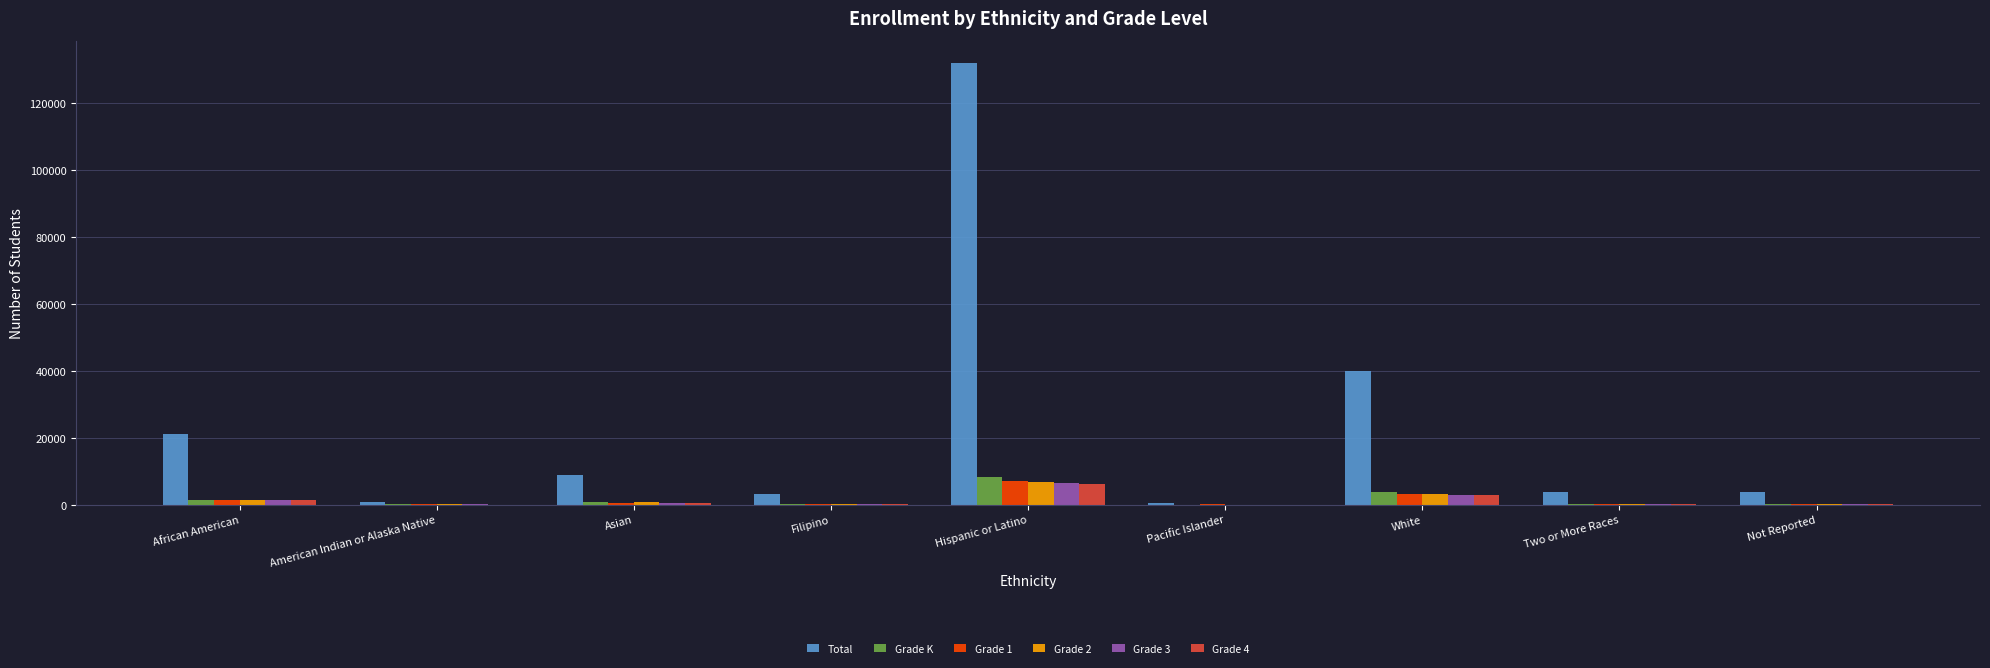

Is the value of Grade 3 at African American greater than the value of Grade 1 at Hispanic or Latino?

No